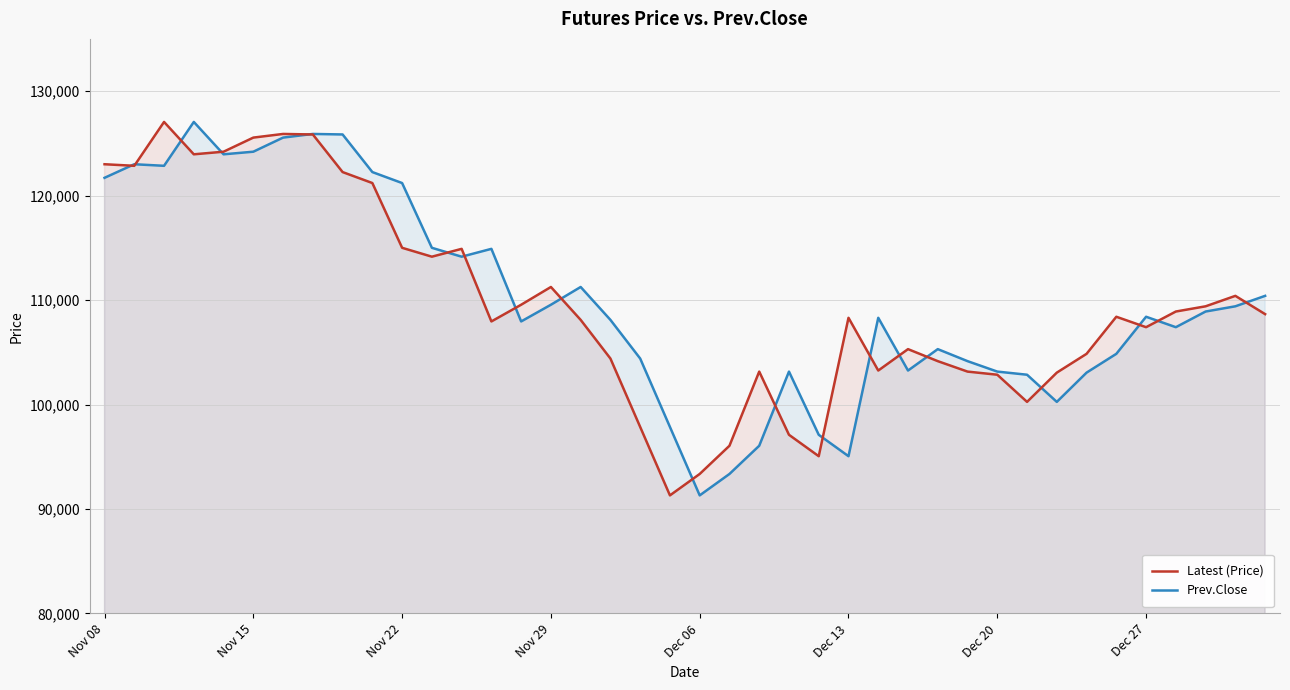

Which series has the widest spread of values?

Latest (Price)